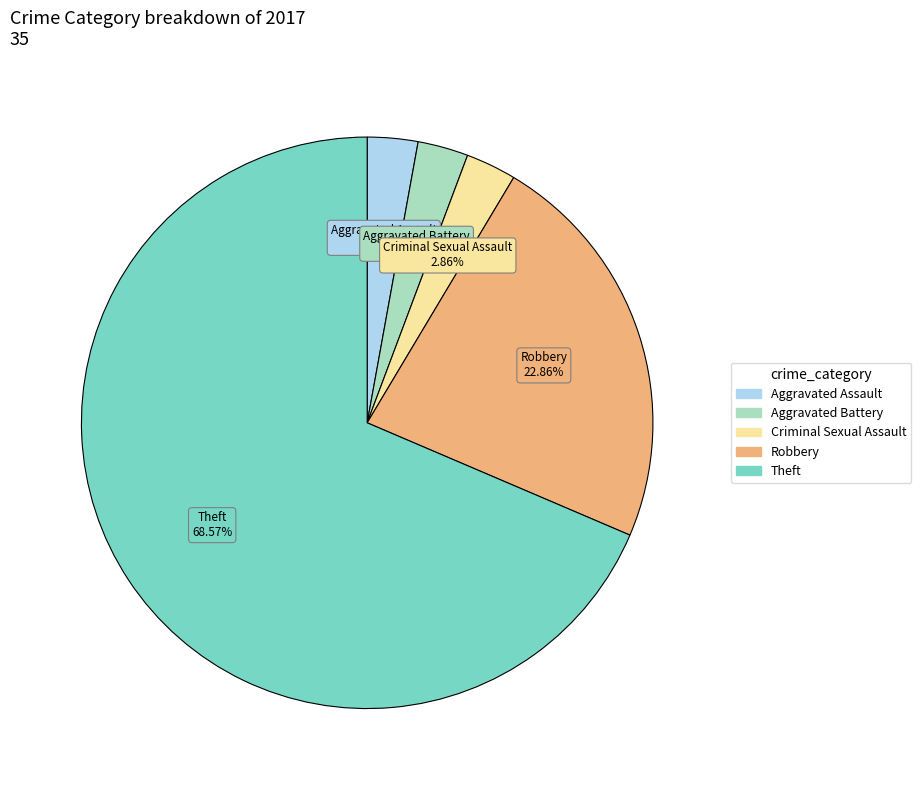

How many slices are in this pie chart?

5